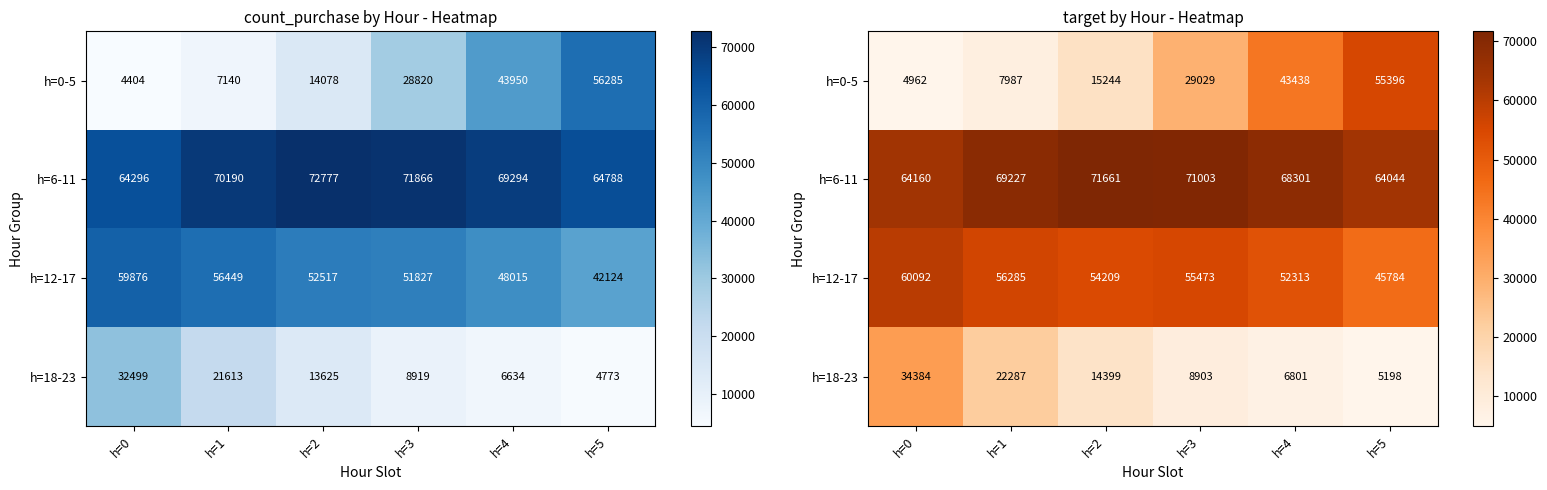

How many values in the h=18-23 series exceed 14398?

3